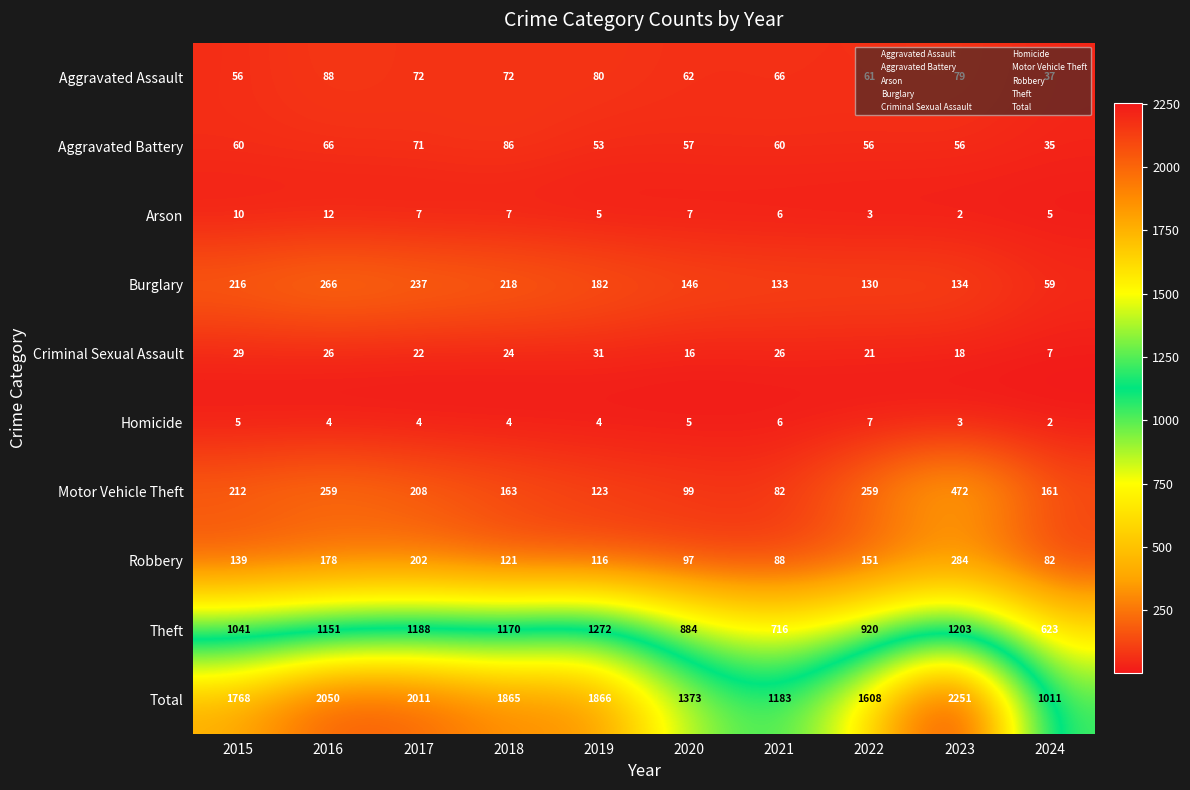

How many Homicide values are between 4 and 5?

6